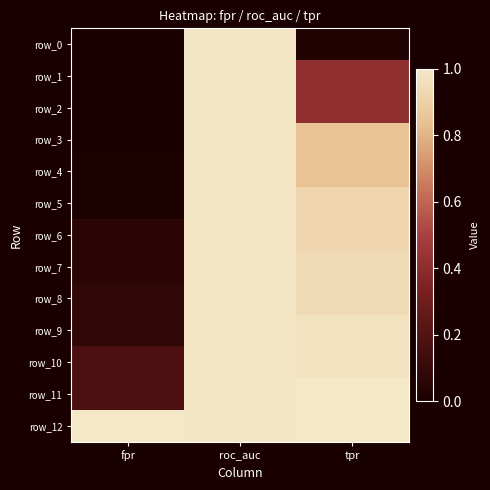

List the labels in order of row_2 value, largest first.

roc_auc, tpr, fpr